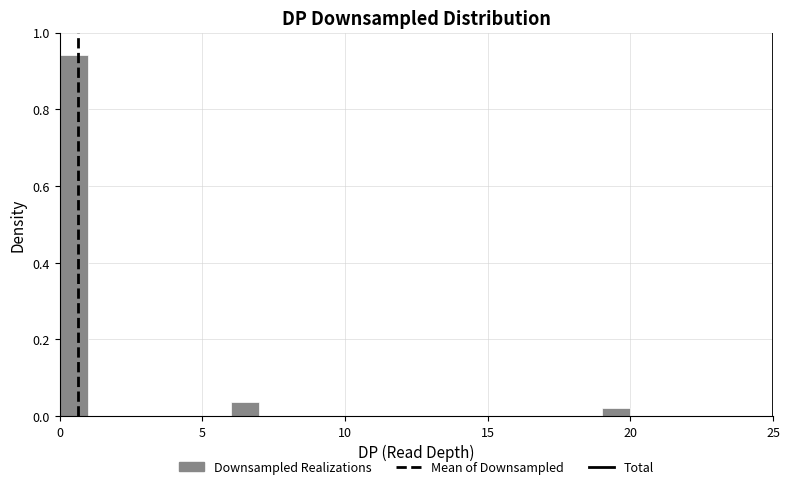

Read against the x-axis, roughly where is the centre of the tallest bar?

0.5